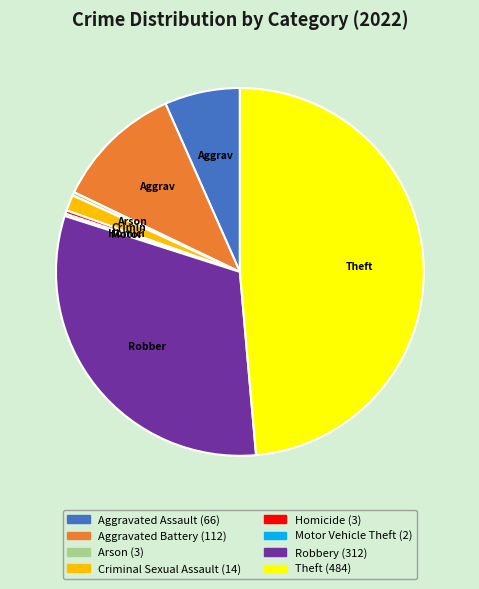

Does any single category account for the majority?

No